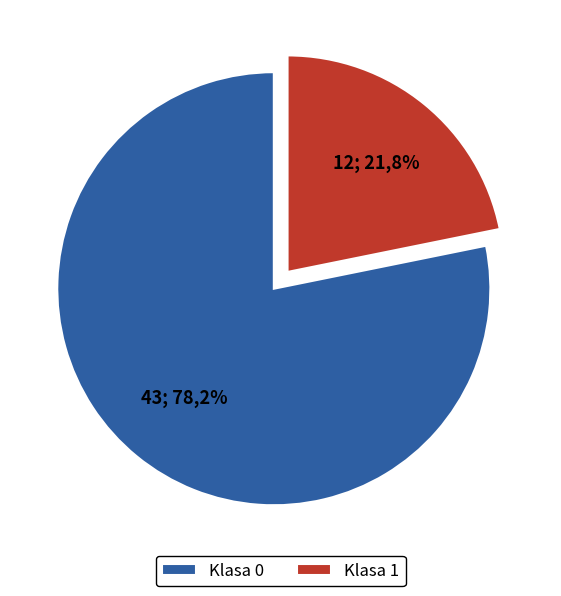

How much of the chart is everything except Klasa 1?

78.2%